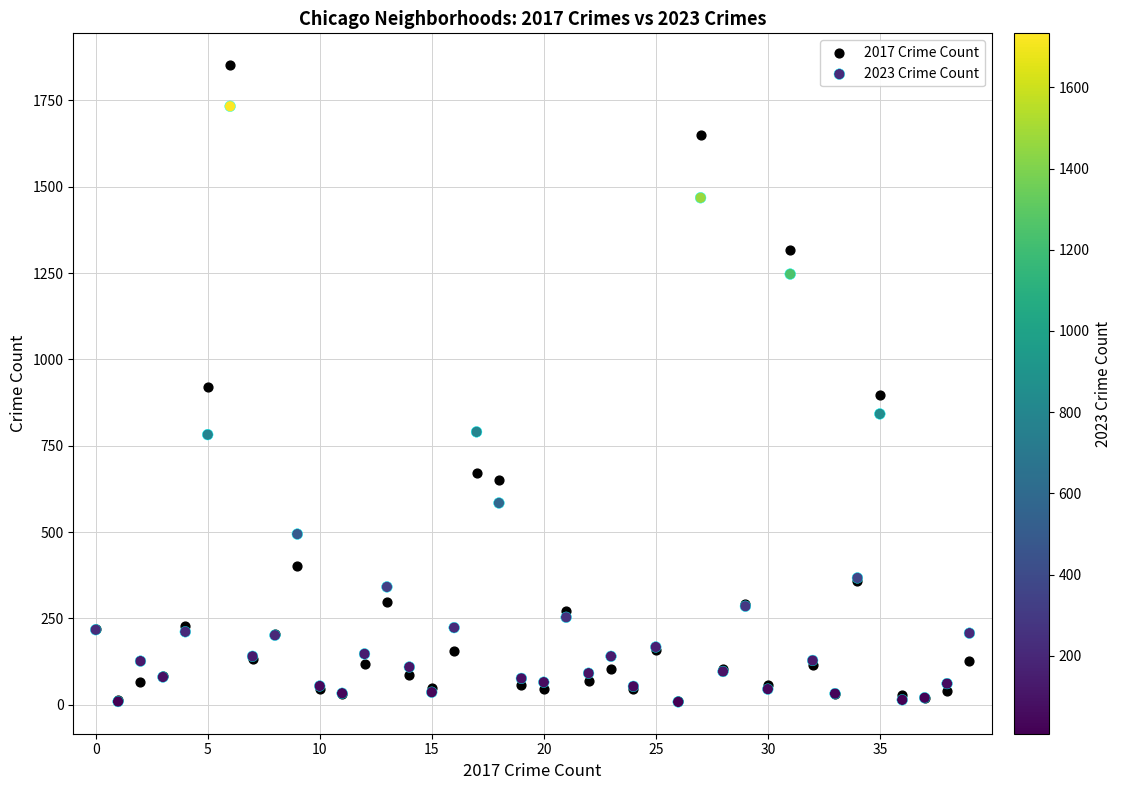

What are all the series names shown in the legend?

2017 Crime Count, 2023 Crime Count